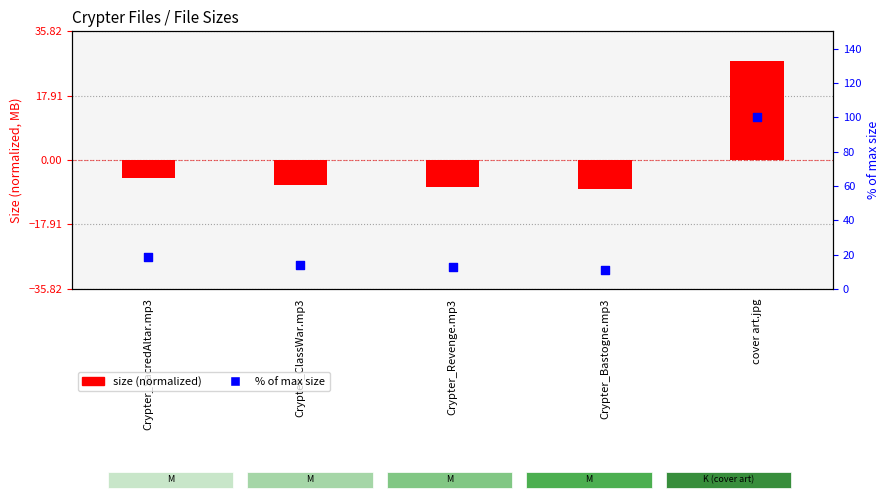

Which has a higher value, Crypter_ClassWar.mp3 or Crypter_SacredAltar.mp3?

Crypter_SacredAltar.mp3